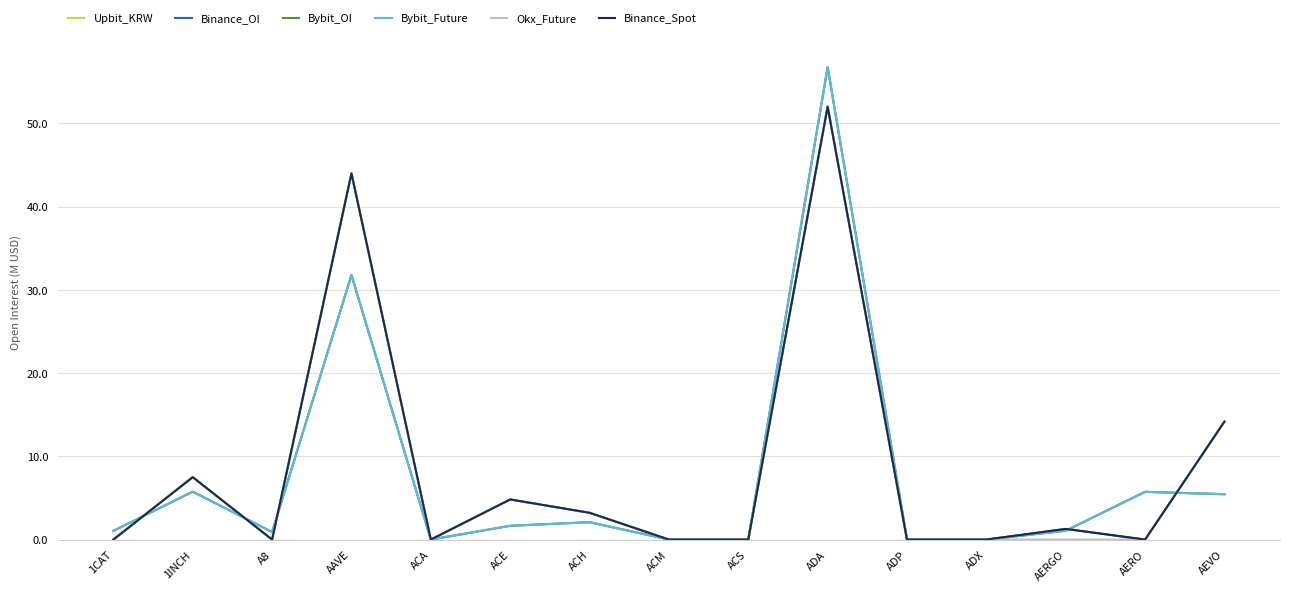

True or false: Okx_Future and Binance_Spot cross at least once.

False